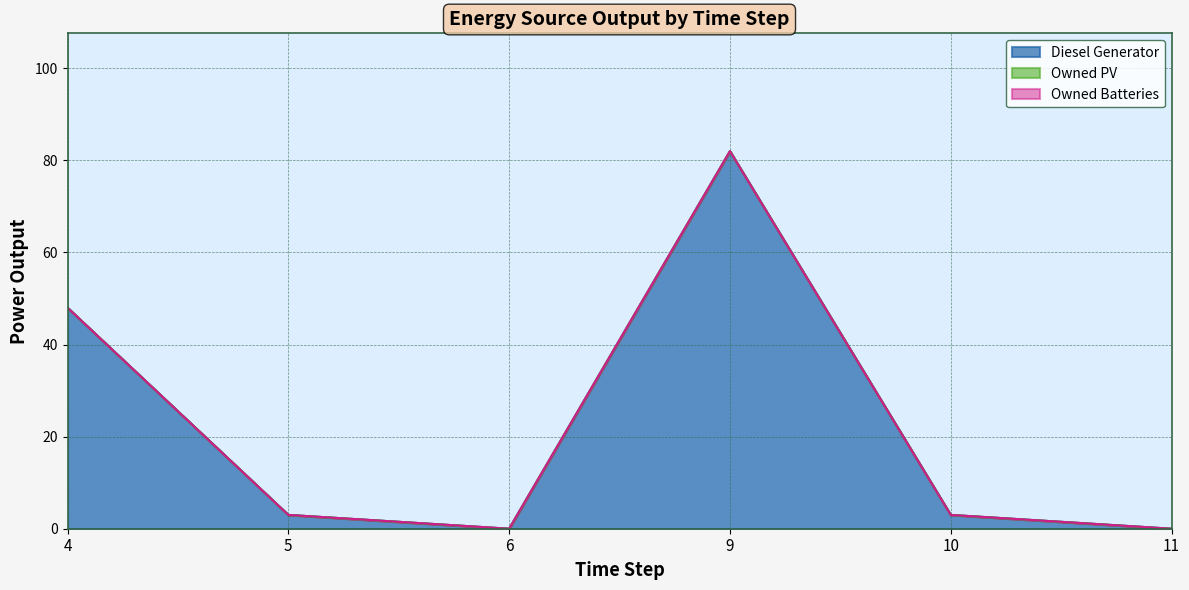

List the labels in order of Owned PV value, largest first.

4, 5, 6, 9, 10, 11